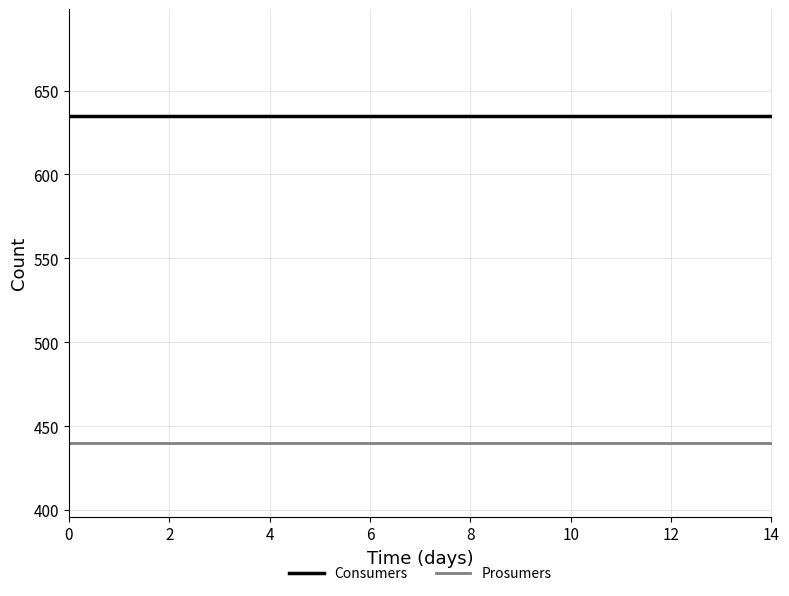

True or false: Consumers and Prosumers intersect in this chart.

False